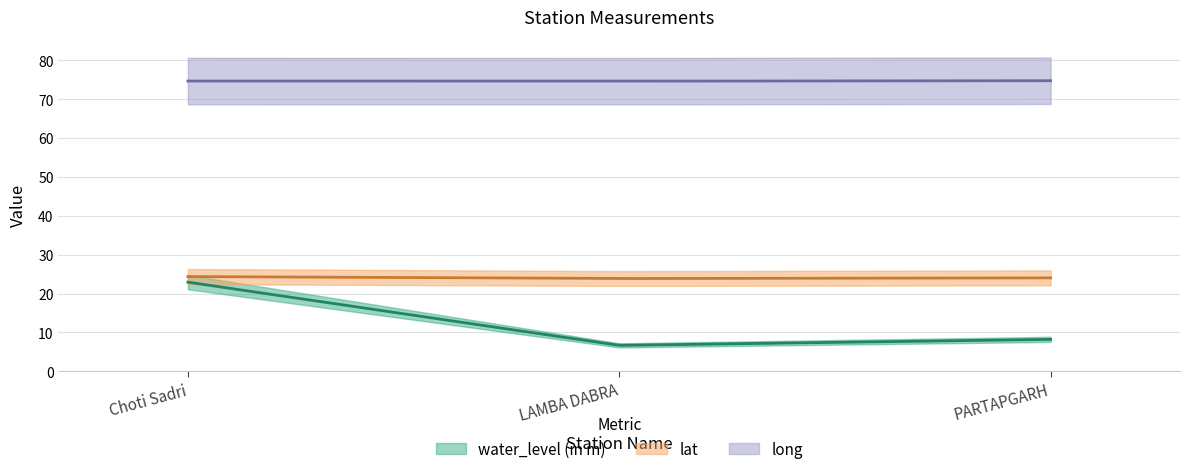

What is the value of the water_level (in m) point at the 3rd from the left?

8.2